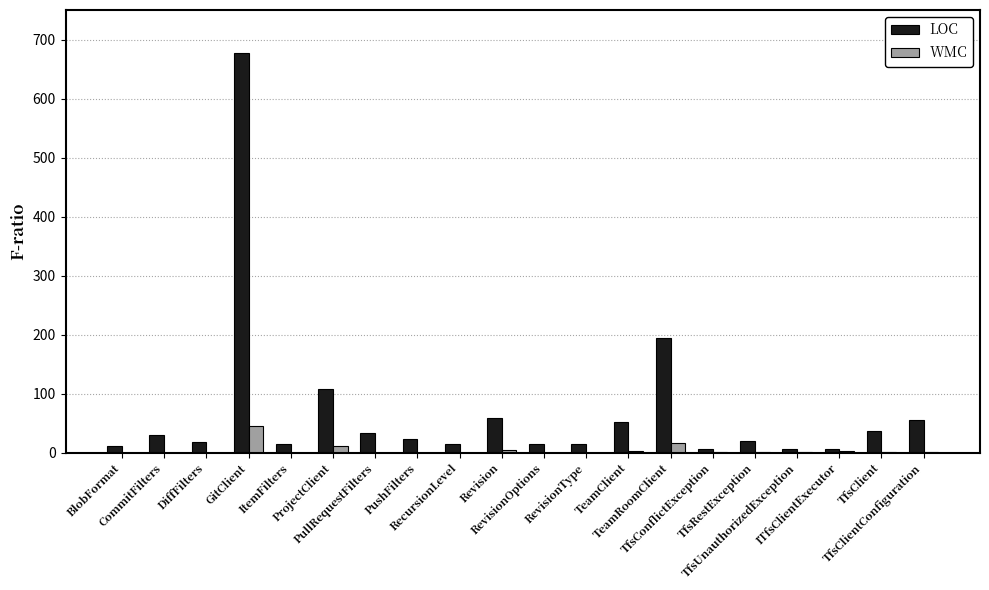

What is the greatest value displayed?

678